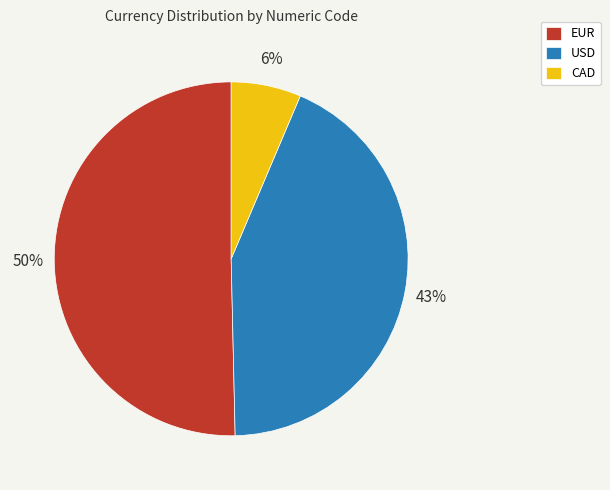

The USD slice represents 43% of the pie. True or false?

True